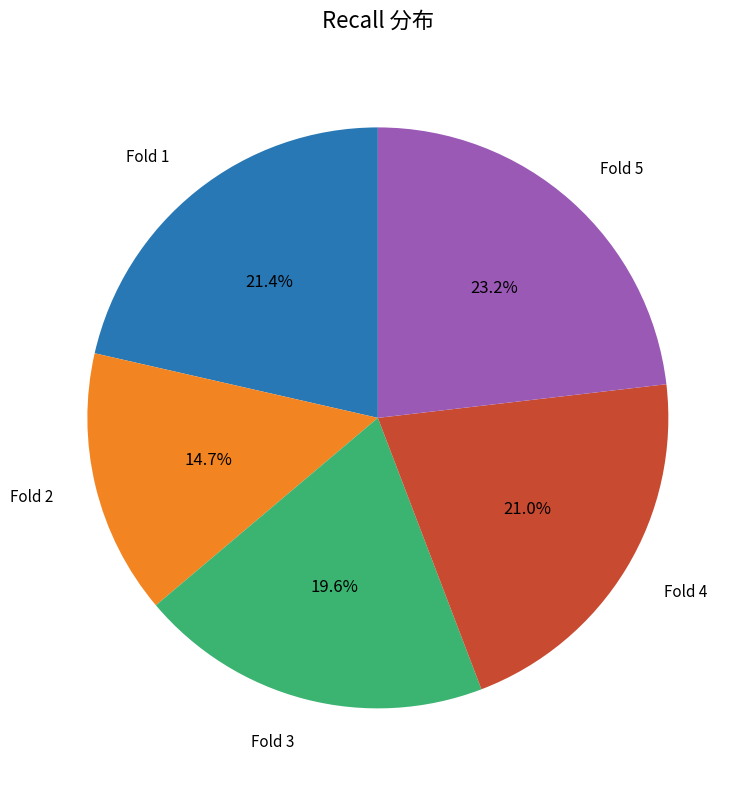

Which slice is the smallest?

Fold 2